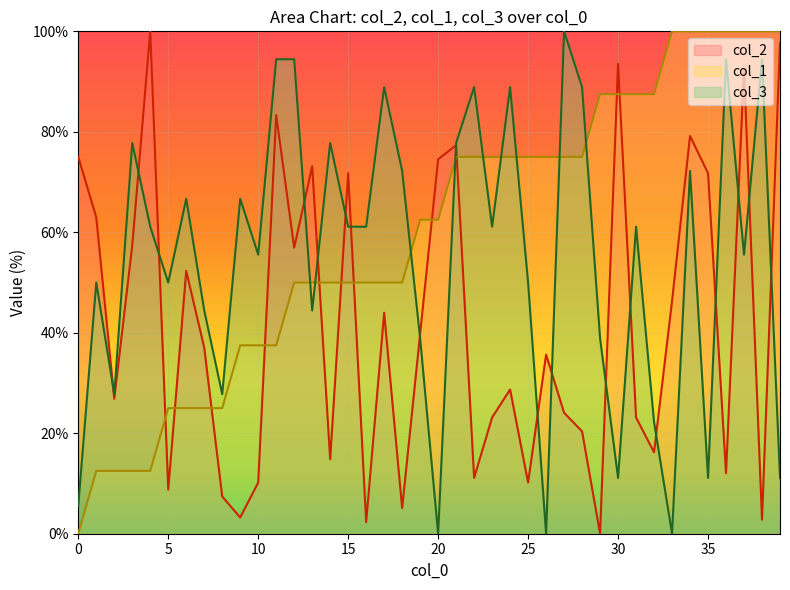

How many interior local peaks does the col_3 series have?

13